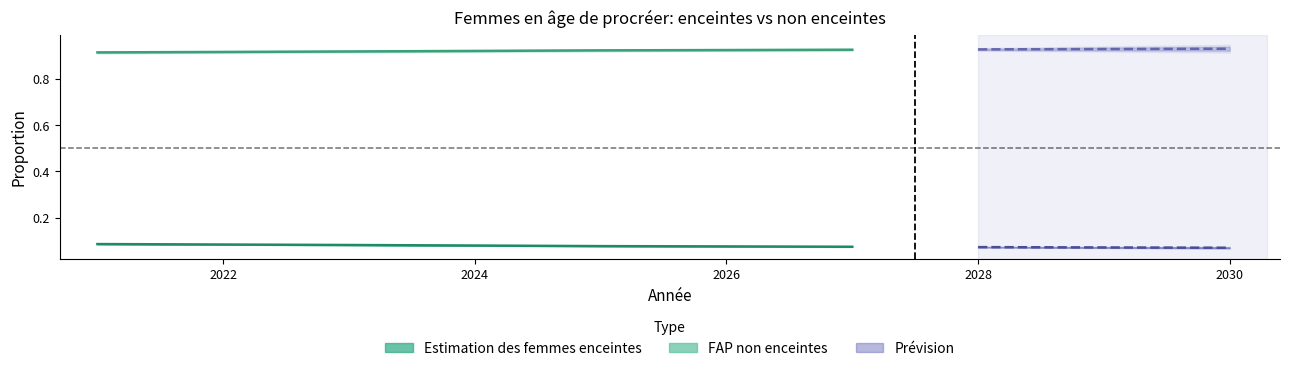

Is the value of FAP non enceintes at 2028 greater than the value of Estimation des femmes enceintes at 2024?

Yes